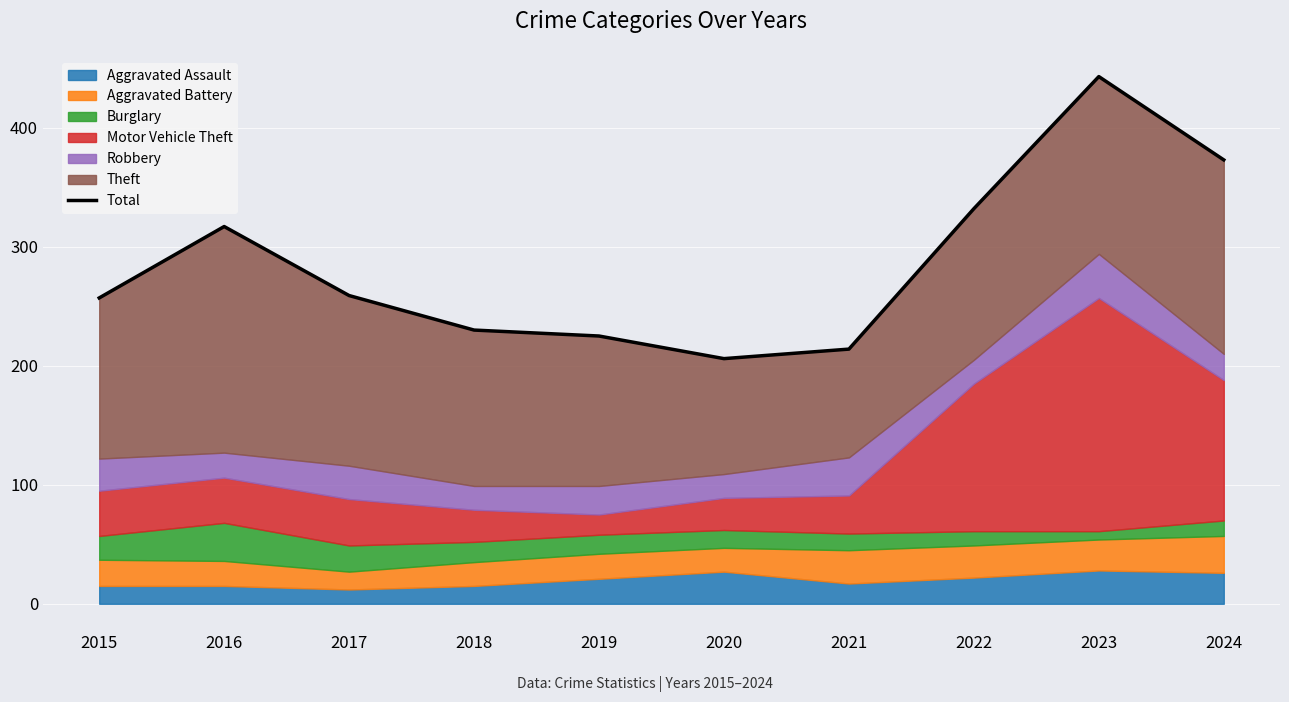

What is the approximate value at 2023?

443